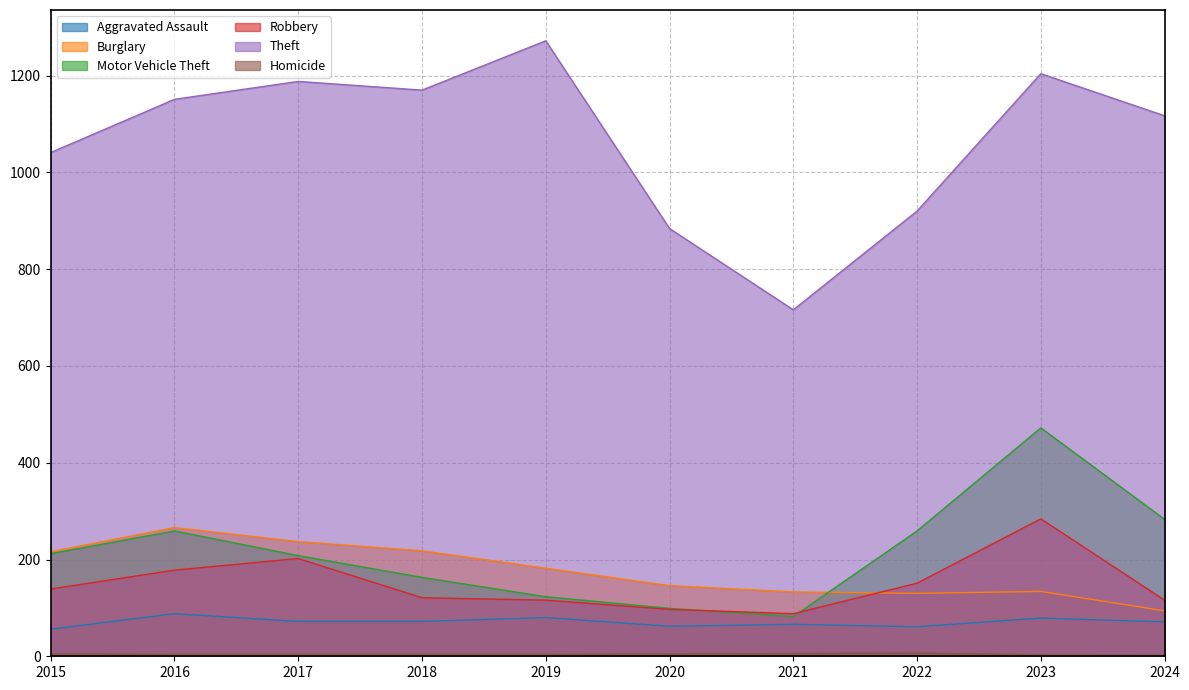

True or false: Homicide and Theft intersect in this chart.

False